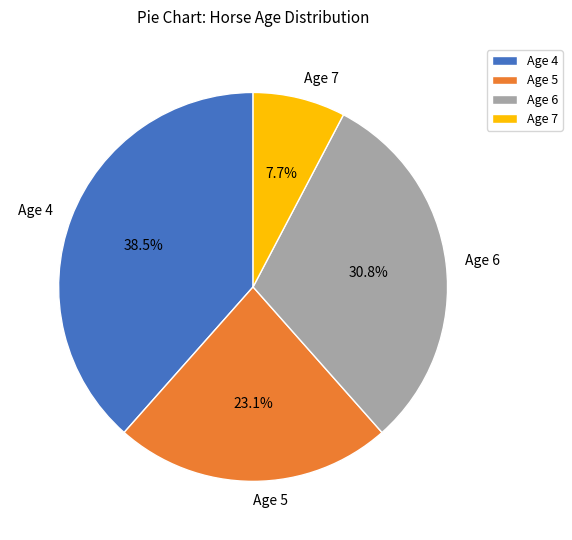

Which has a higher value, Age 5 or Age 4?

Age 4